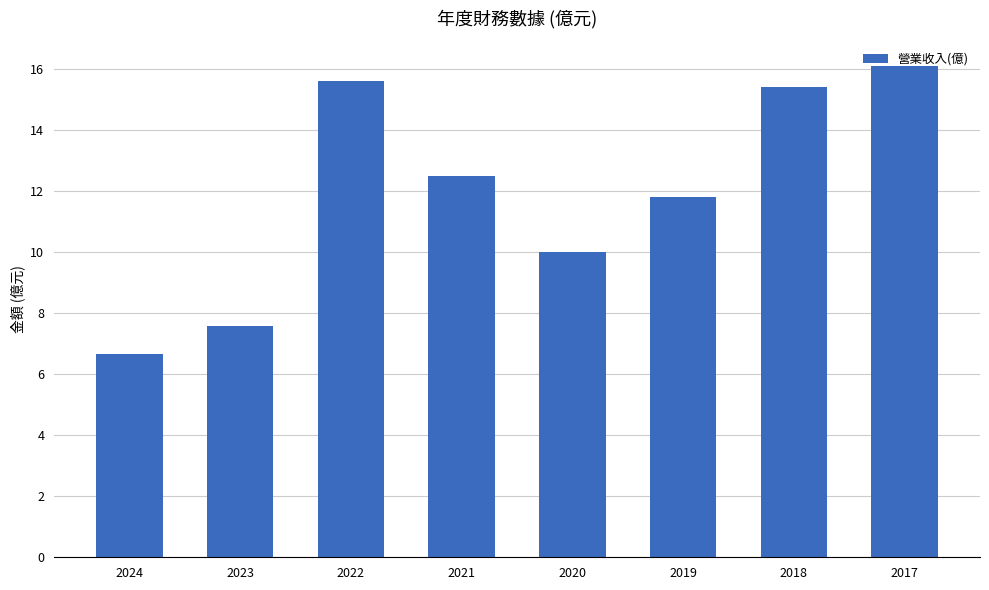

How many bars are there in total?

8